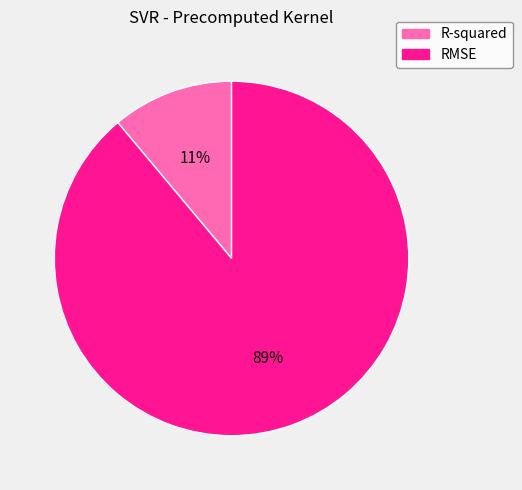

Between R-squared and RMSE, which is larger?

RMSE